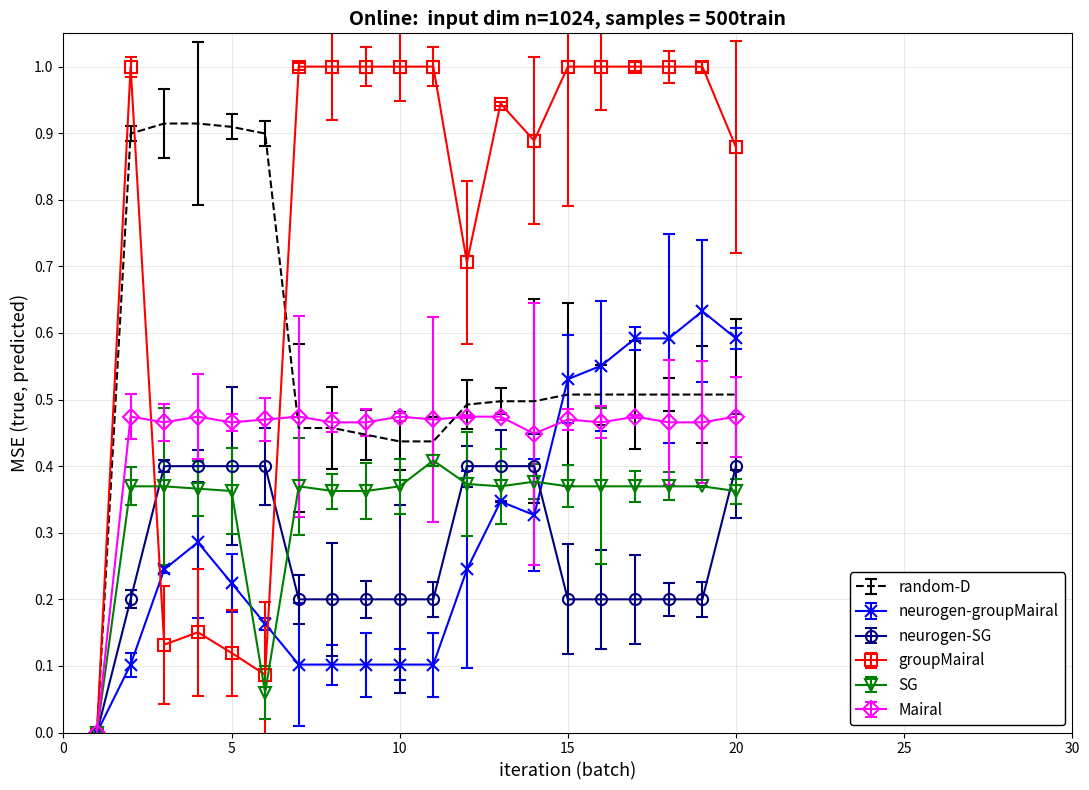

Which series has the largest total across all categories?

groupMairal